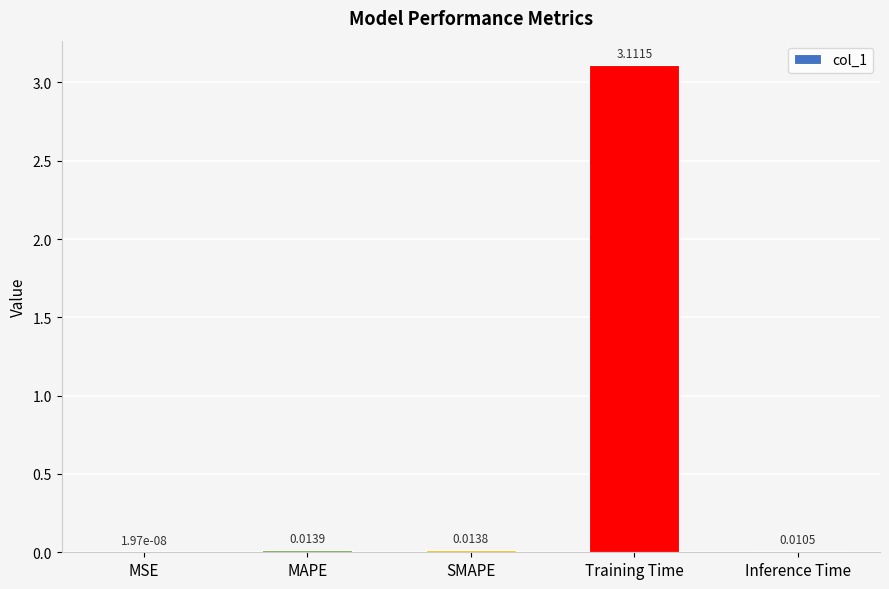

Which label corresponds to the largest value in the chart?

Training Time